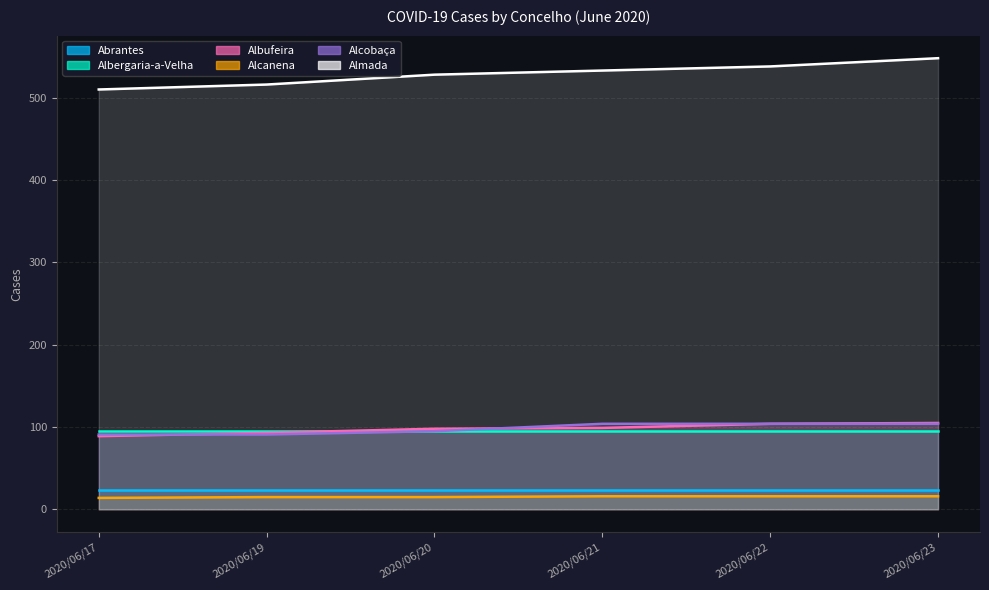

True or false: Alcobaça and Almada intersect in this chart.

False